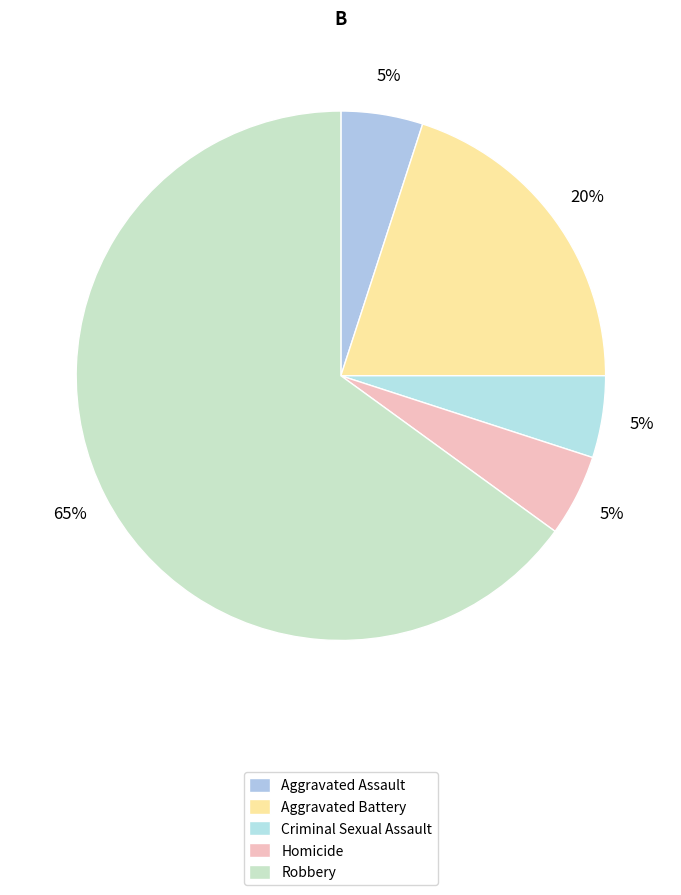

To the nearest percent, what is the average slice percentage?

20%